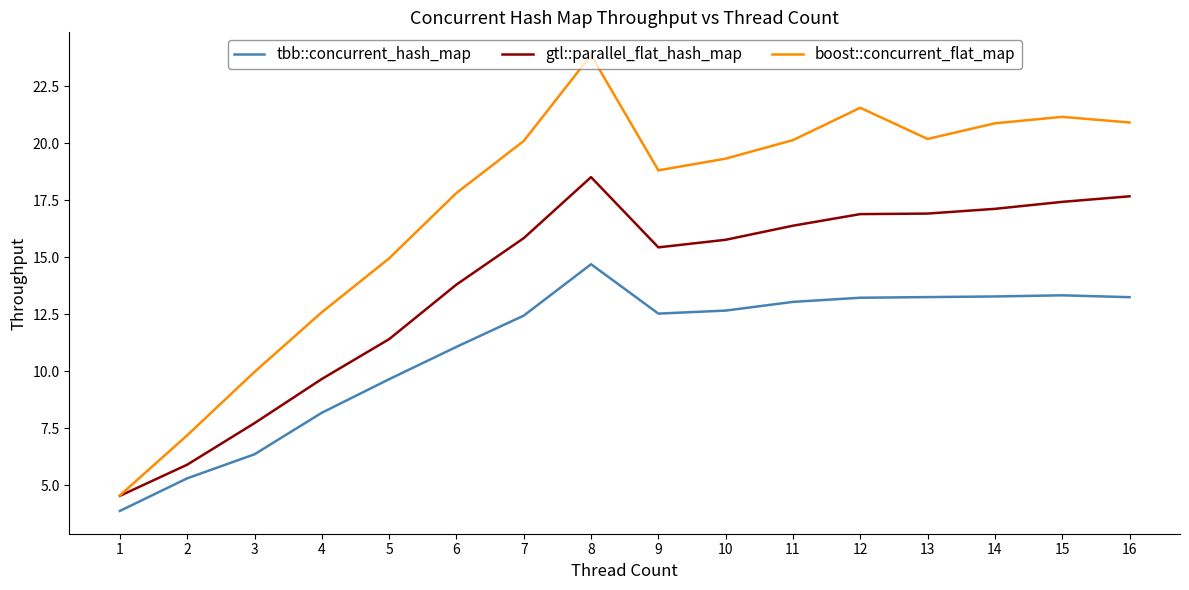

At which label does tbb::concurrent_hash_map first exceed 12?

7